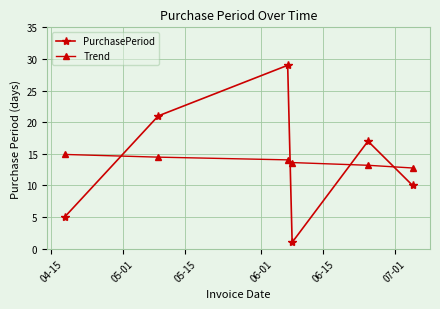

What is the greatest value displayed?

29.0